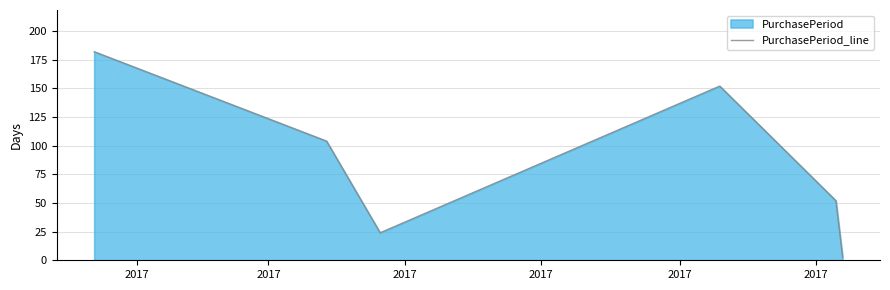

How many lines are shown in the chart?

1